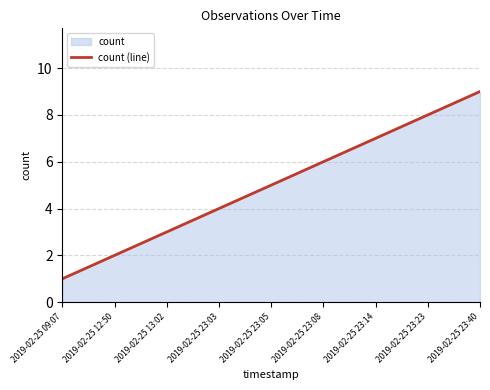

Between 2019-02-25 23:14 and 2019-02-25 12:50, which is larger?

2019-02-25 23:14